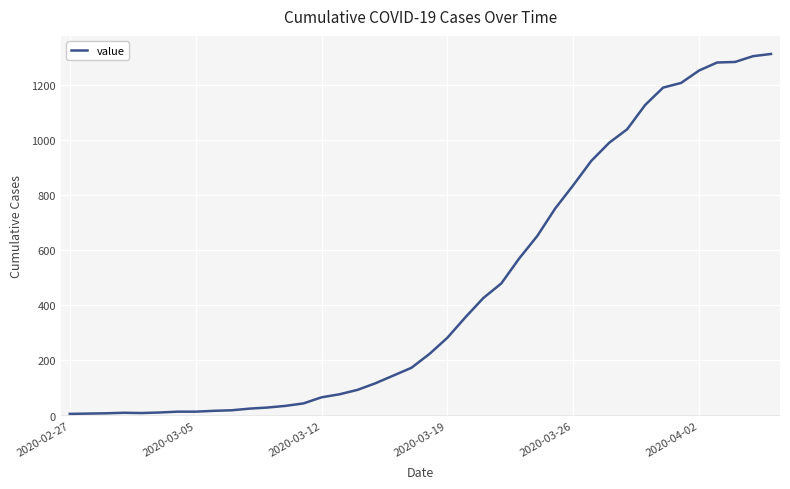

What is the difference between the maximum and minimum values?

1305